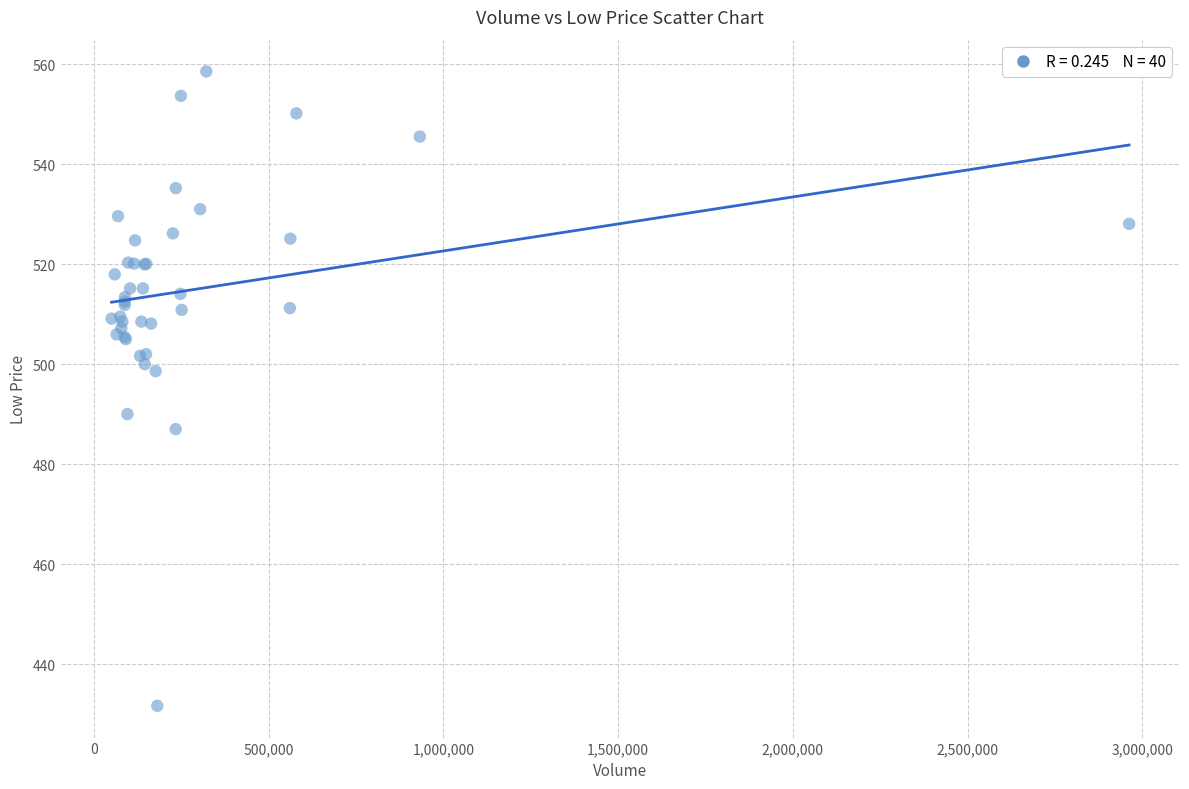

What Y value in the scatter plot is closest to 495?

498.6